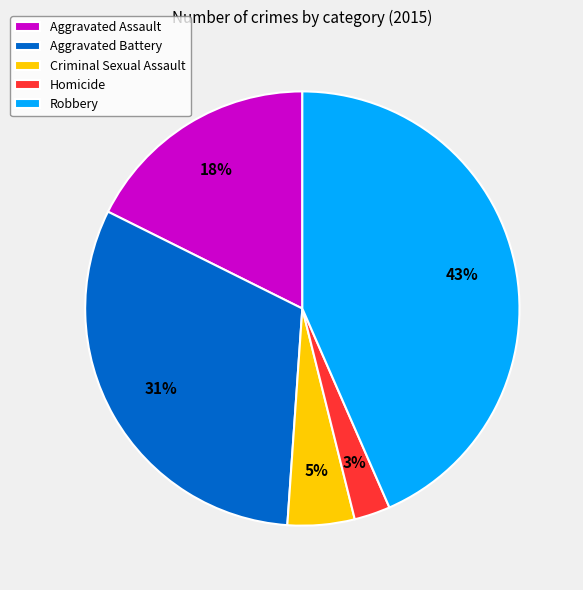

Count the number of slices in the pie.

5